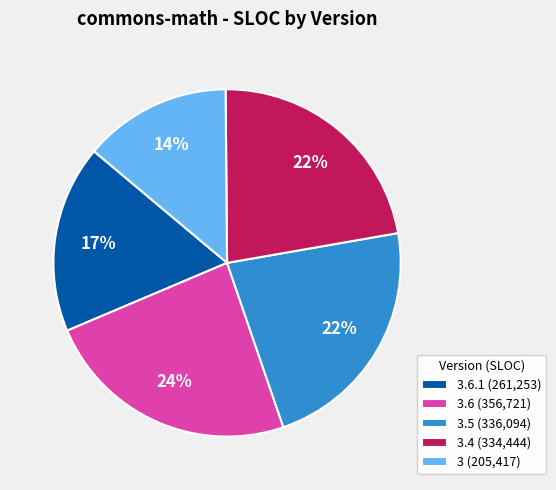

Is there any slice that represents more than half of the pie?

No